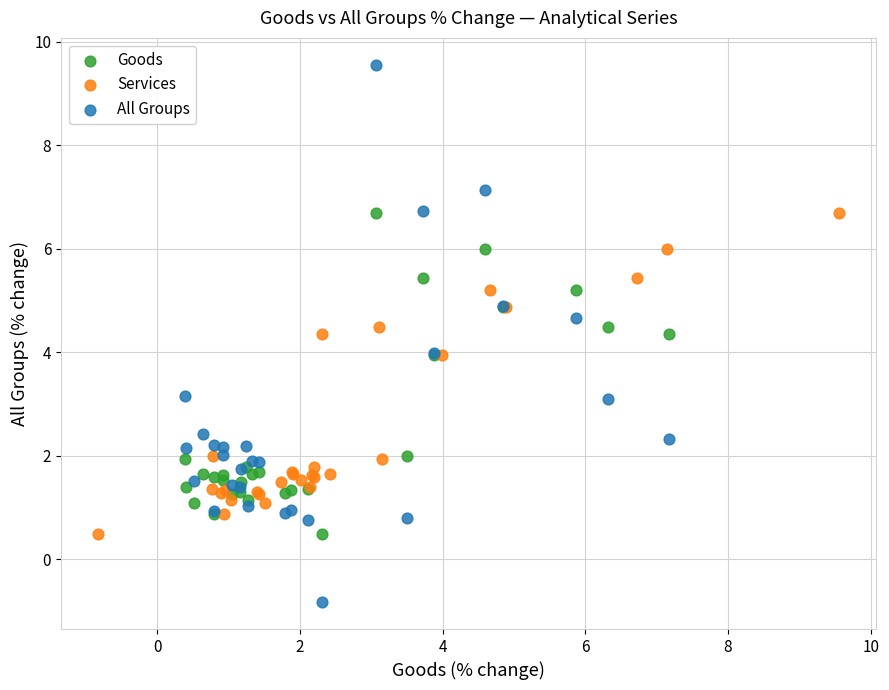

Which series reaches the minimum Y coordinate?

All Groups